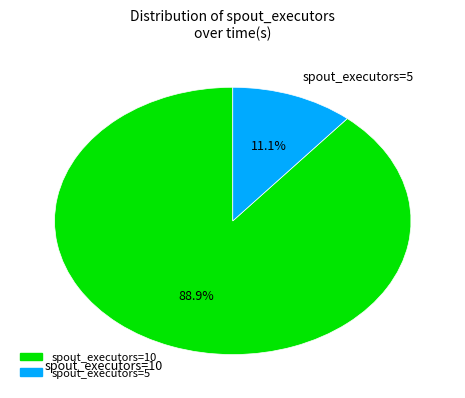

What percentage is the spout_executors=10 slice, to the nearest percent?

89%